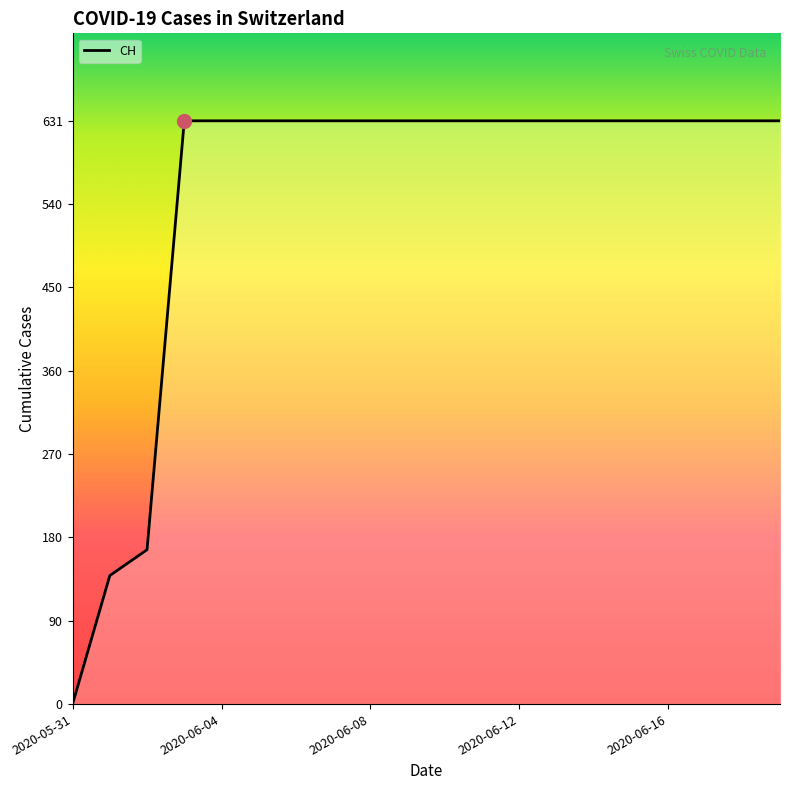

What is the difference between the maximum and minimum values?

631